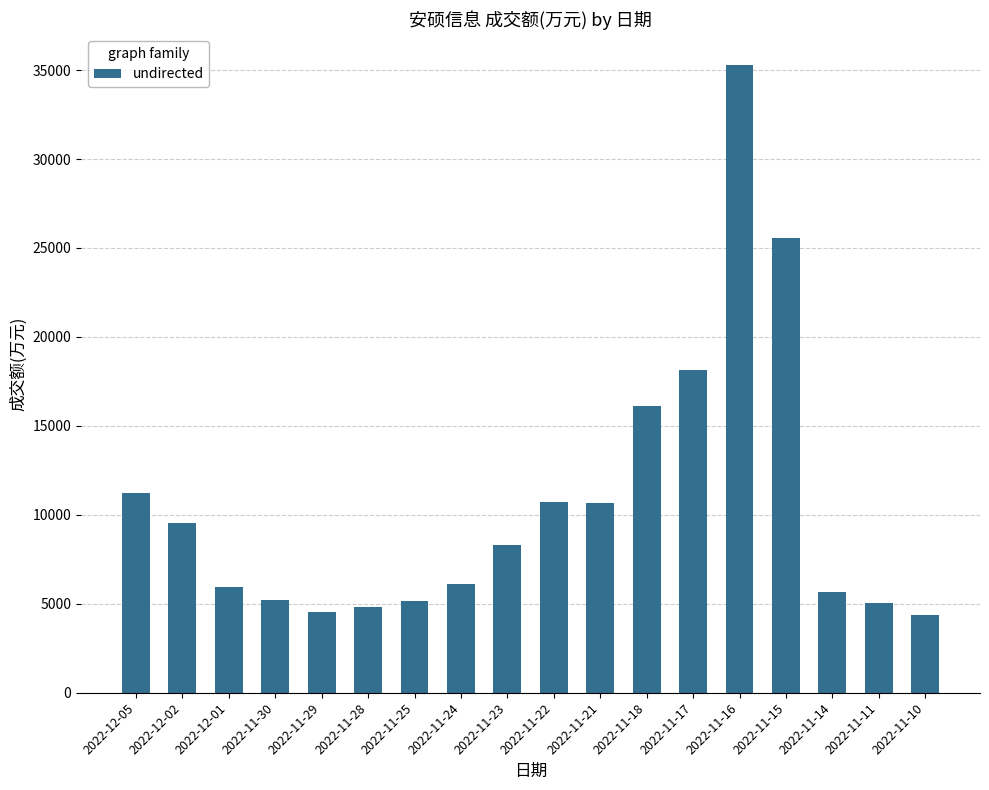

Between 2022-11-25 and 2022-11-18, which is larger?

2022-11-18